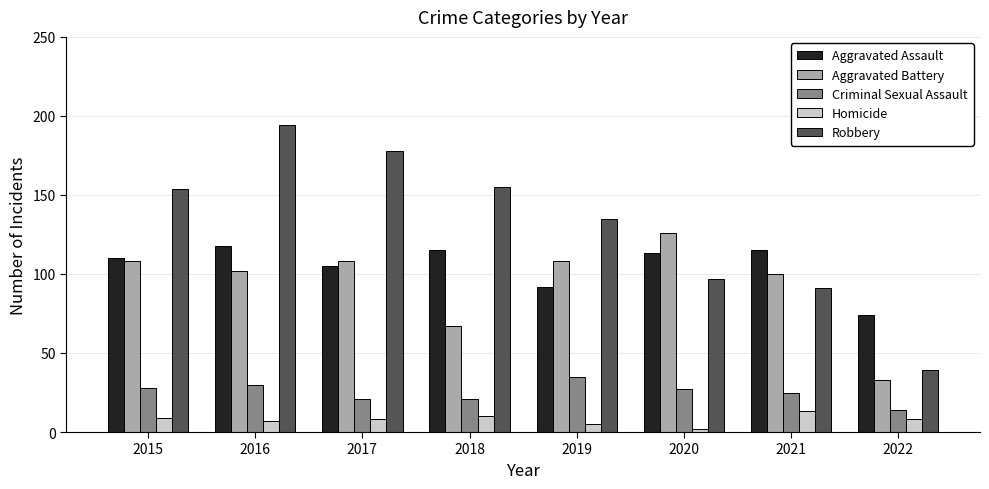

Does the chart contain stacked bars?

No